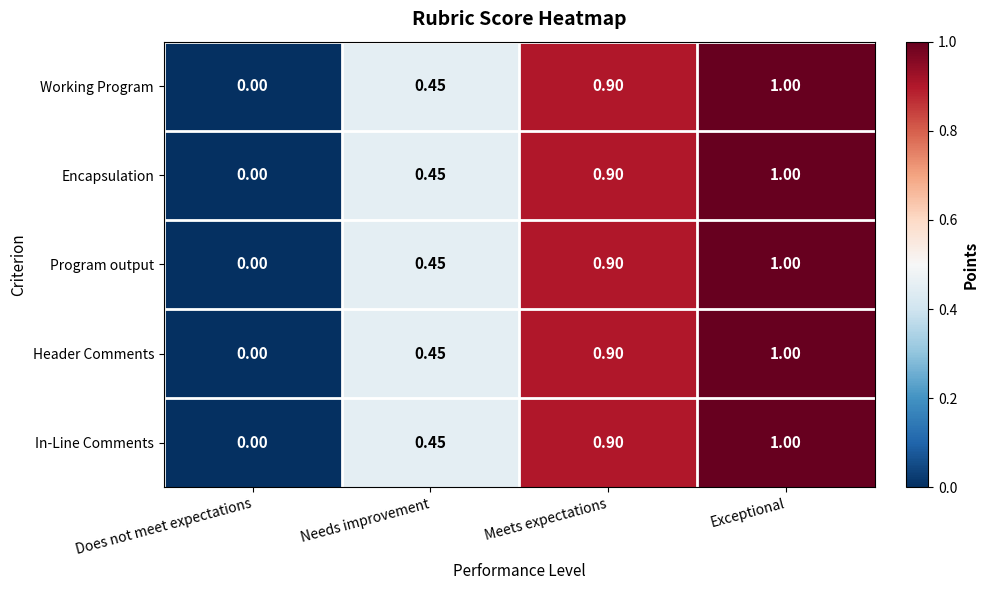

At which category is the sum across all series the highest?

Exceptional